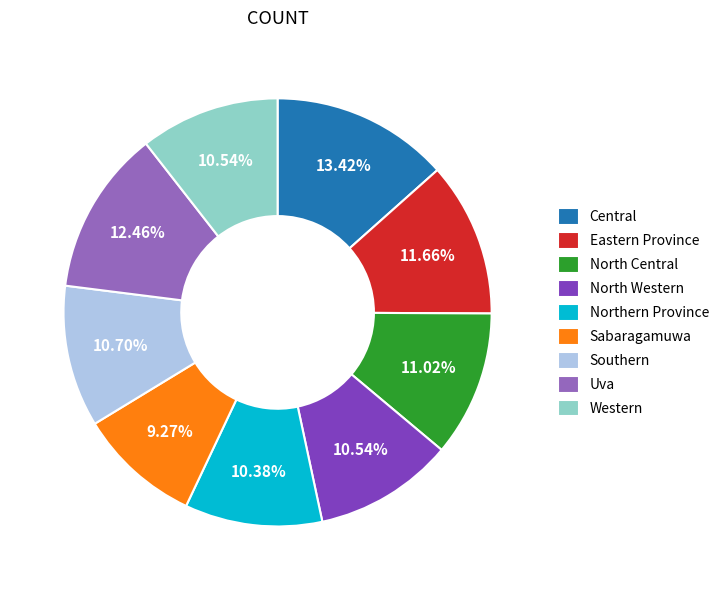

Is there a majority slice in this chart?

No